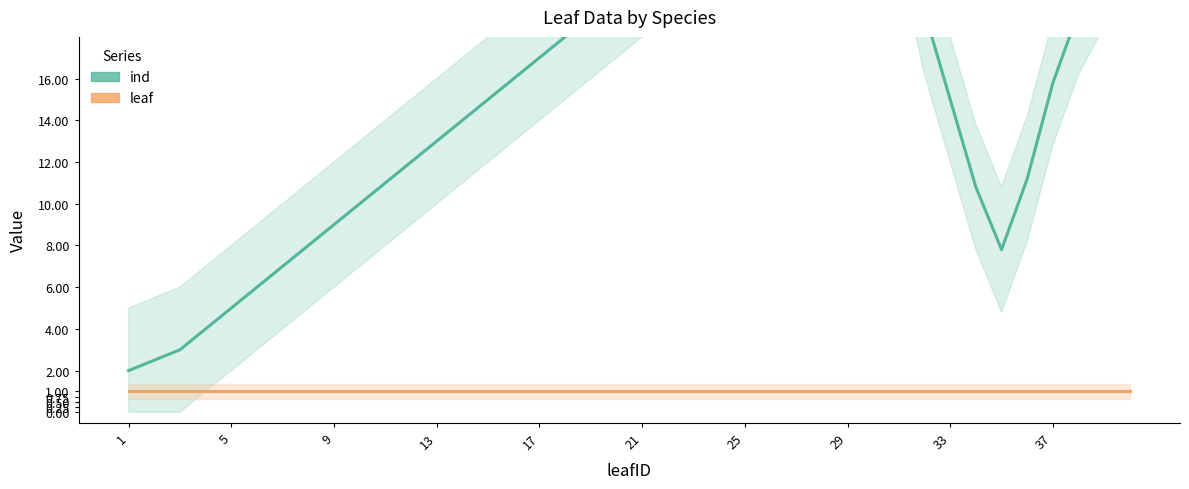

How many lines are shown in the chart?

2